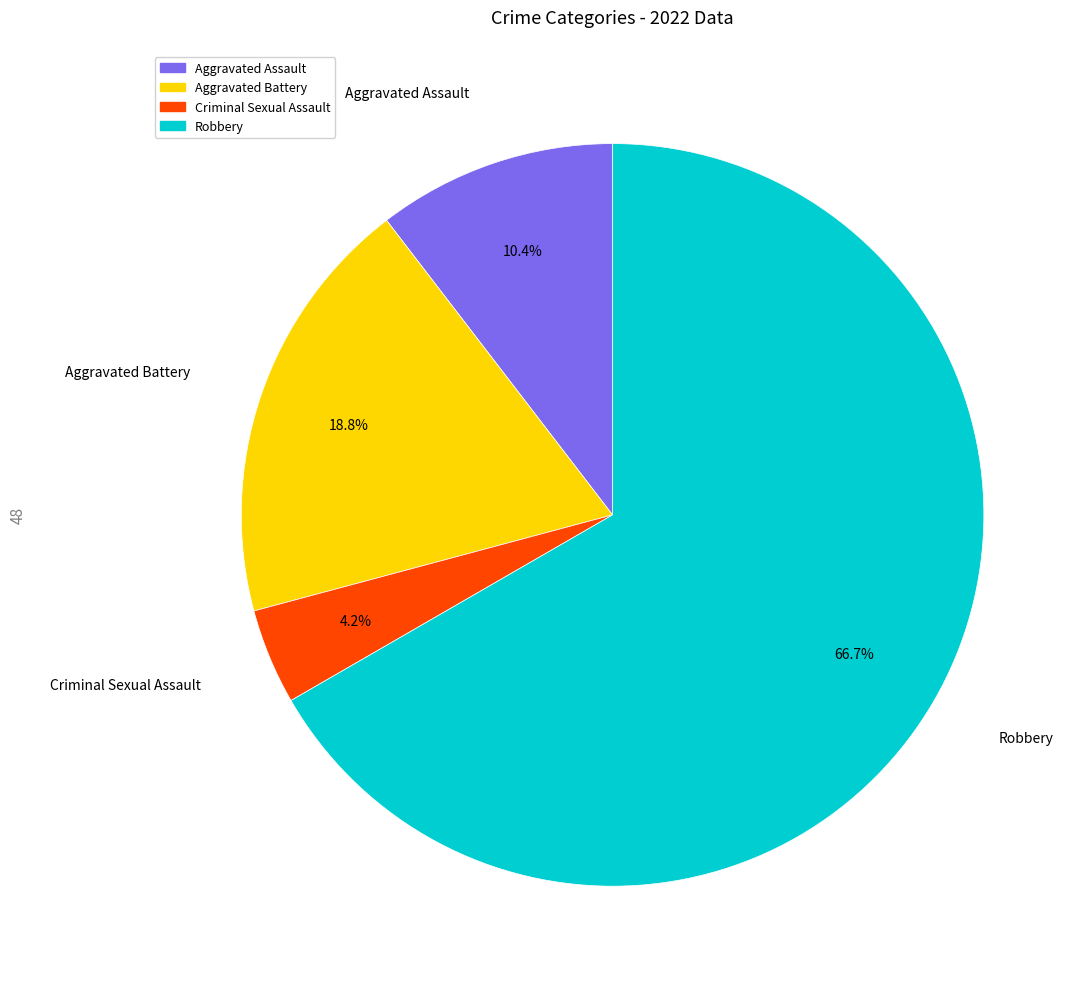

Combined, do Criminal Sexual Assault and Robbery account for over 50%?

Yes